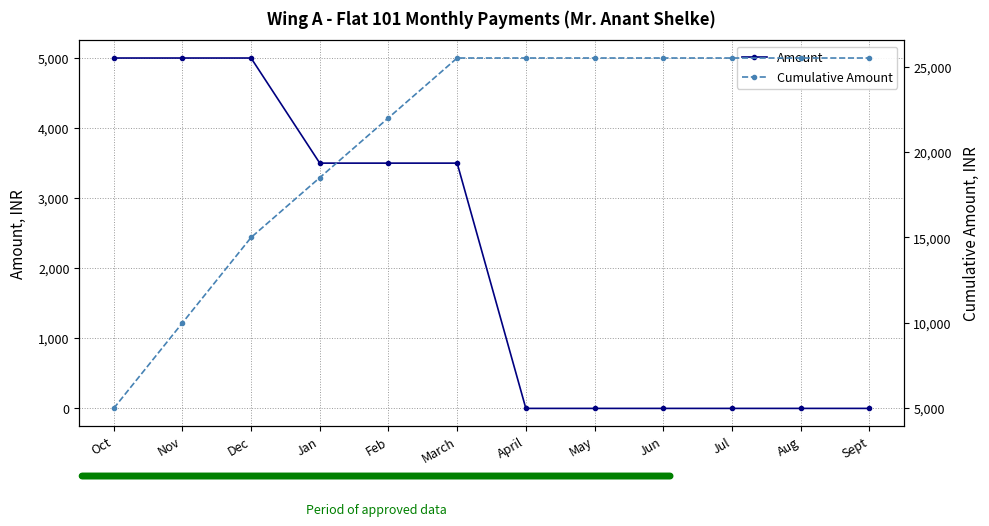

What is the value of the Cumulative Amount point at the 5th from the left?

22000